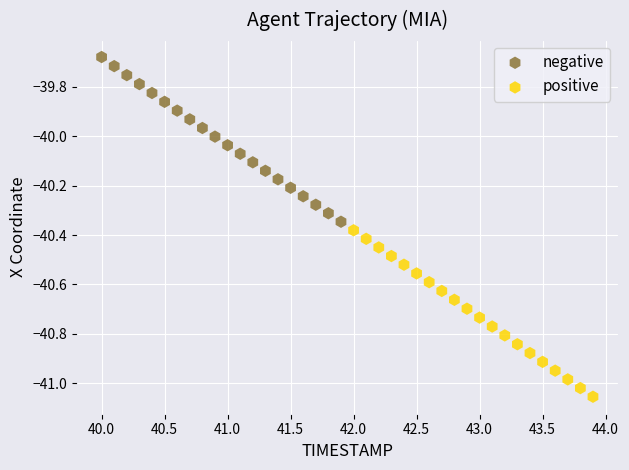

Which series contains the lowest Y value?

positive